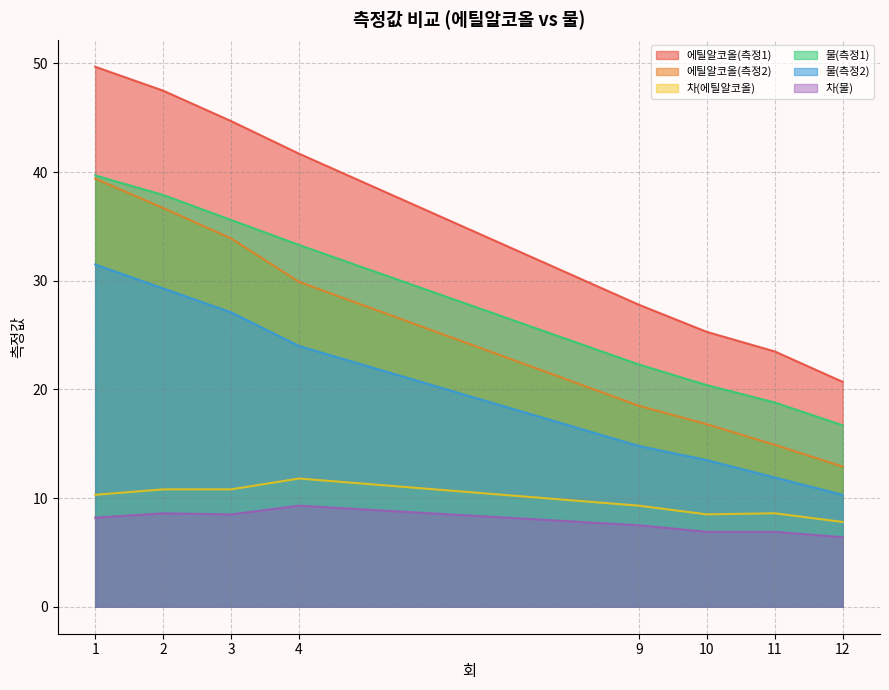

What is the value of the 차(물) point at the 2nd from the left?

8.6